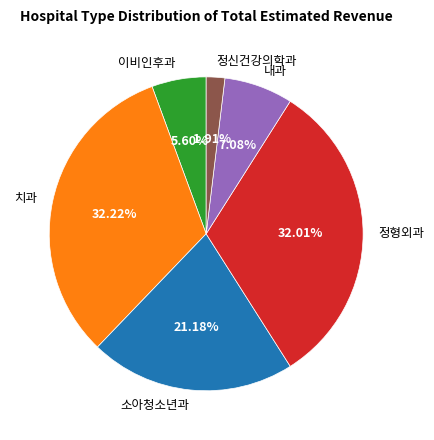

Does 소아청소년과 represent more than half of the total?

No